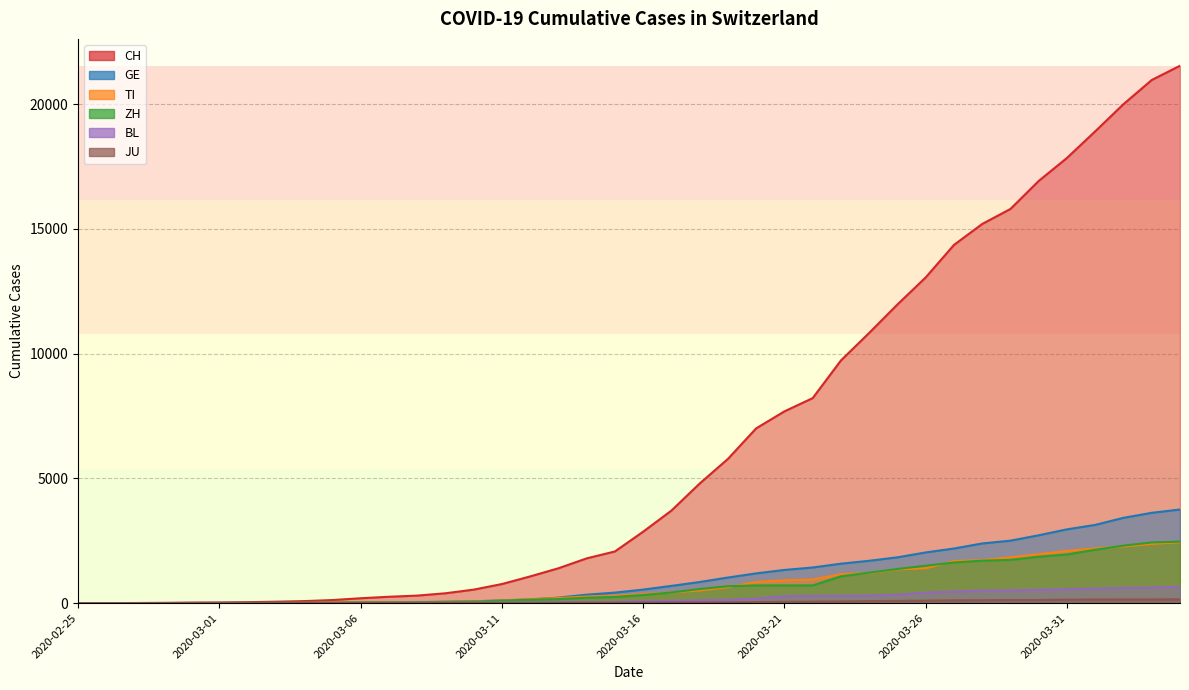

At how many categories does at least one series exceed 14653?

8